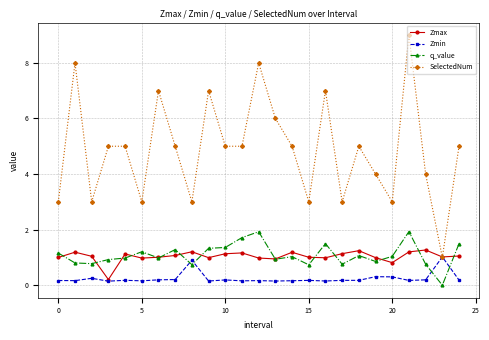

What is the value of the Zmax point at the 5th from the left?

1.1